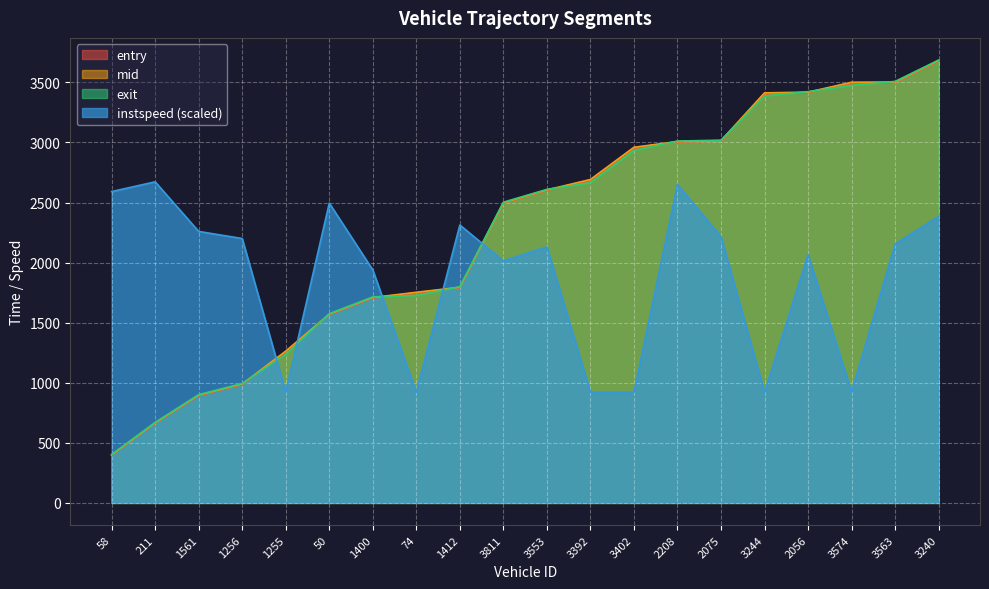

True or false: entry and mid cross at least once.

False